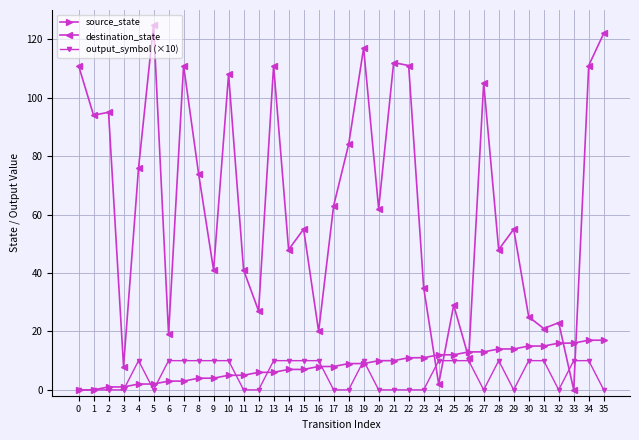

Is the value of destination_state at 16 greater than the value of output_symbol (×10) at 3?

Yes